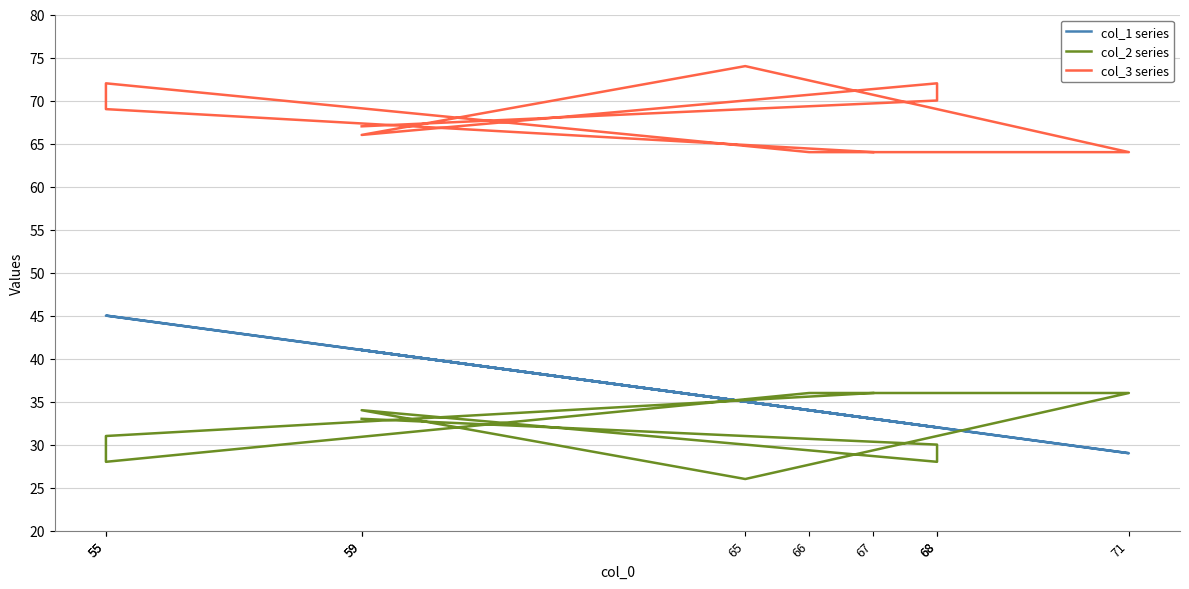

What is the minimum value shown in the chart?

26